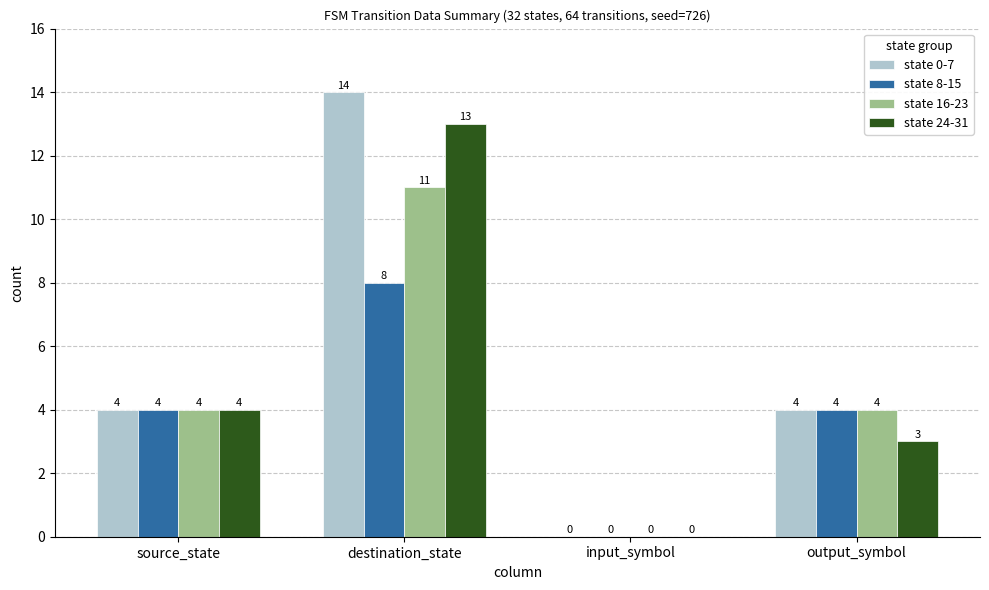

Read the state 0-7 value at output_symbol.

4